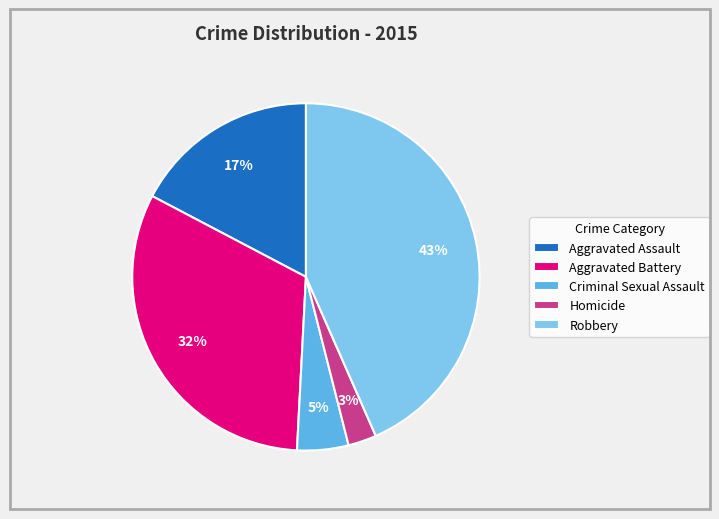

Rank the categories by value from highest to lowest.

Robbery, Aggravated Battery, Aggravated Assault, Criminal Sexual Assault, Homicide